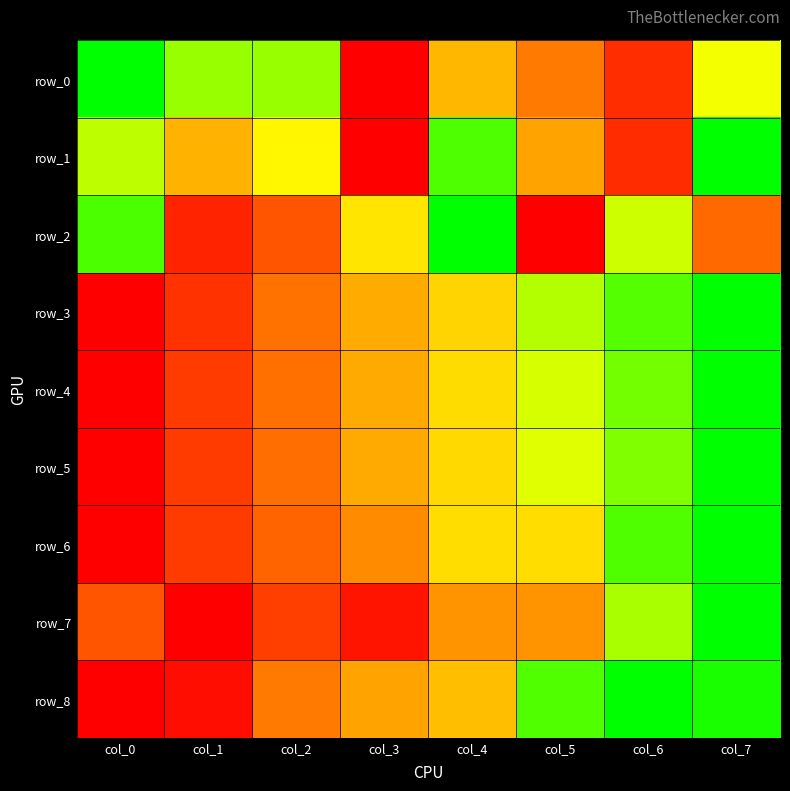

Between col_5 and col_0, which is larger?

col_0